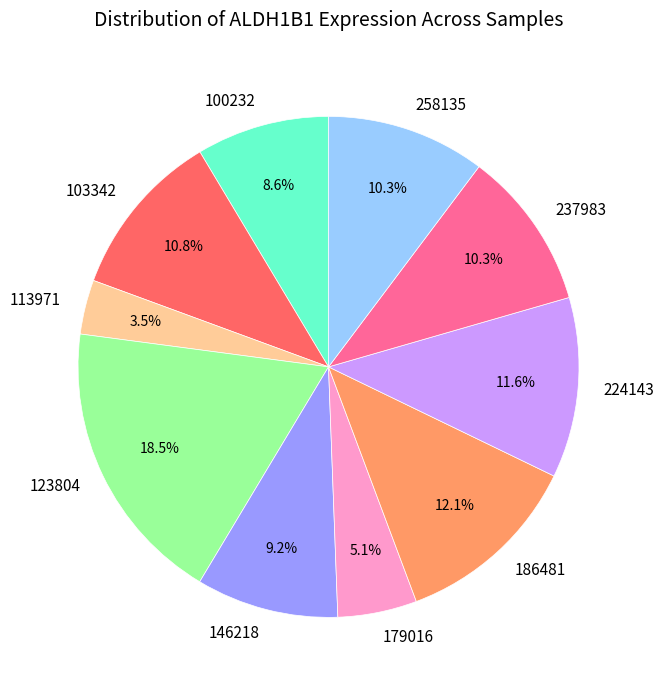

Count the number of slices in the pie.

10